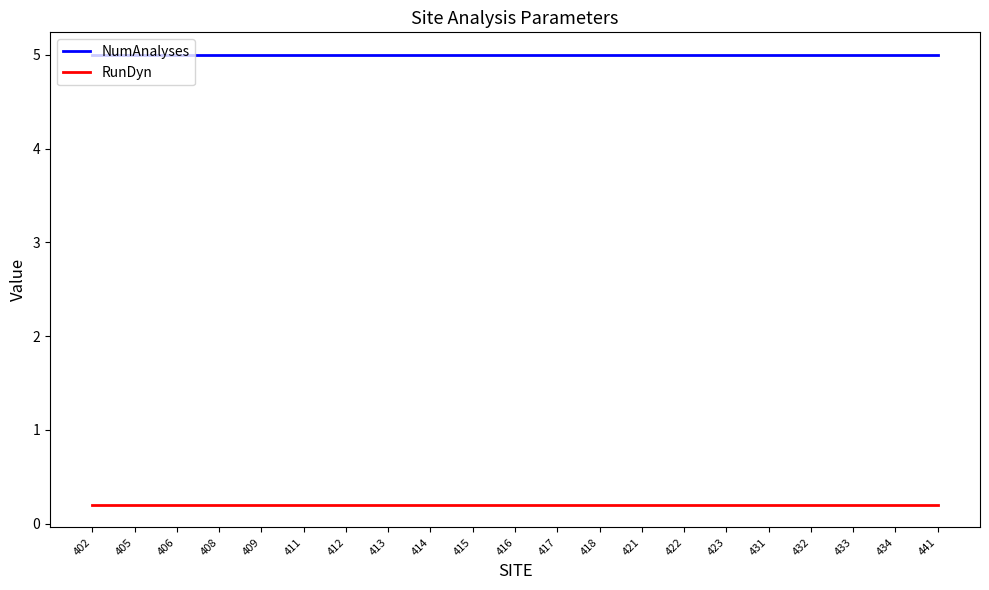

What is the average value of the RunDyn series?

0.2